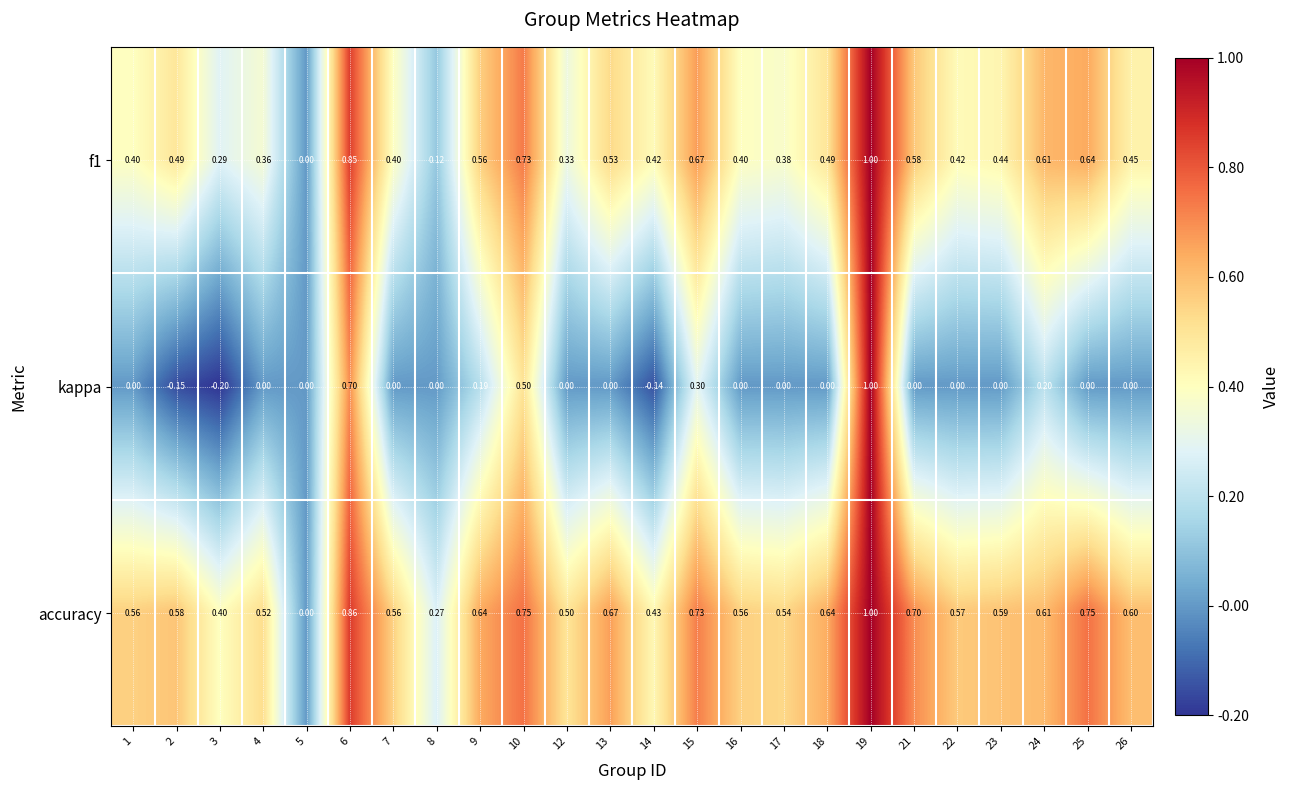

Which series has the largest total across all categories?

accuracy